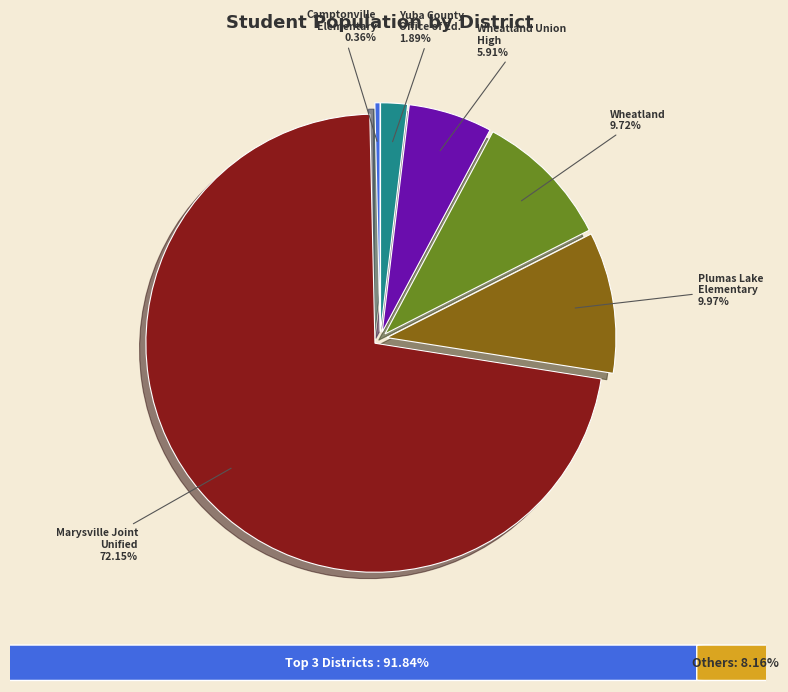

Count the number of slices in the pie.

6